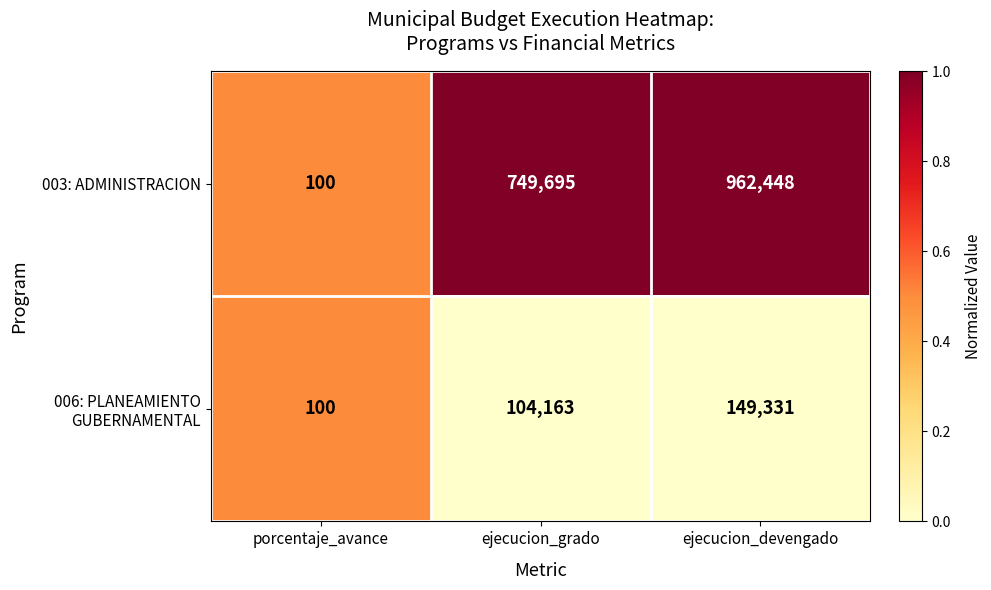

Rank the categories by 003: ADMINISTRACION value from lowest to highest.

porcentaje_avance, ejecucion_grado, ejecucion_devengado